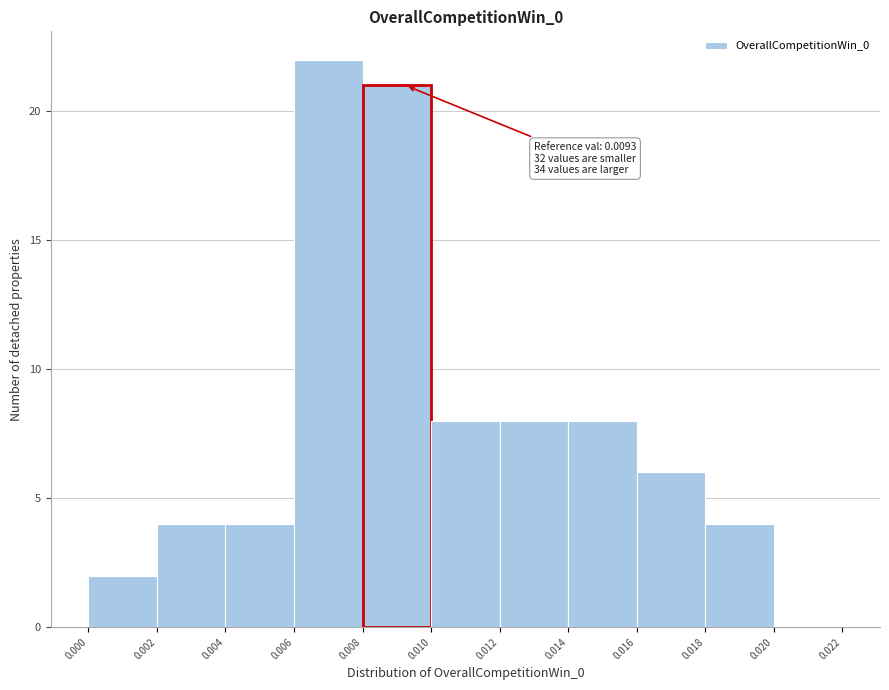

Over which range of the x-axis is the bar tallest?

0.006 to 0.008